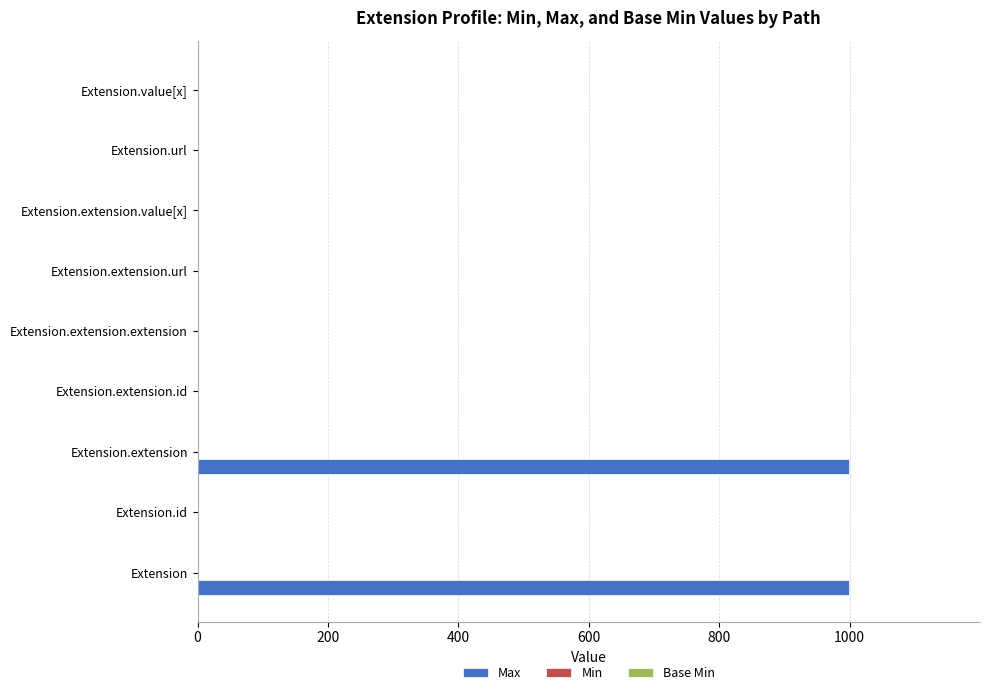

Which series has the largest total across all categories?

Max